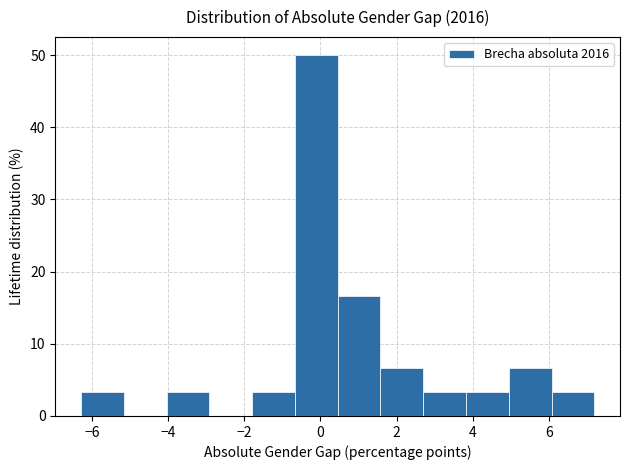

How tall is the bar that spans -0.6 to 0.4 on the x-axis? Neither the bar edges nor the heights are printed on the chart, so give them approximately, as read against the axes.

50